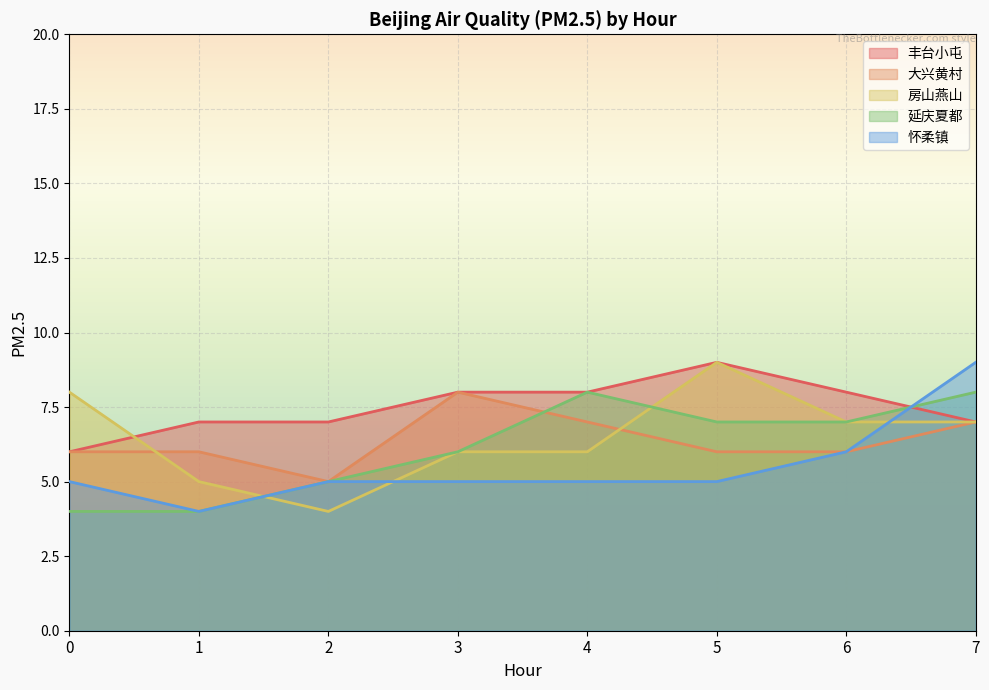

At how many categories does at least one series exceed 4?

8